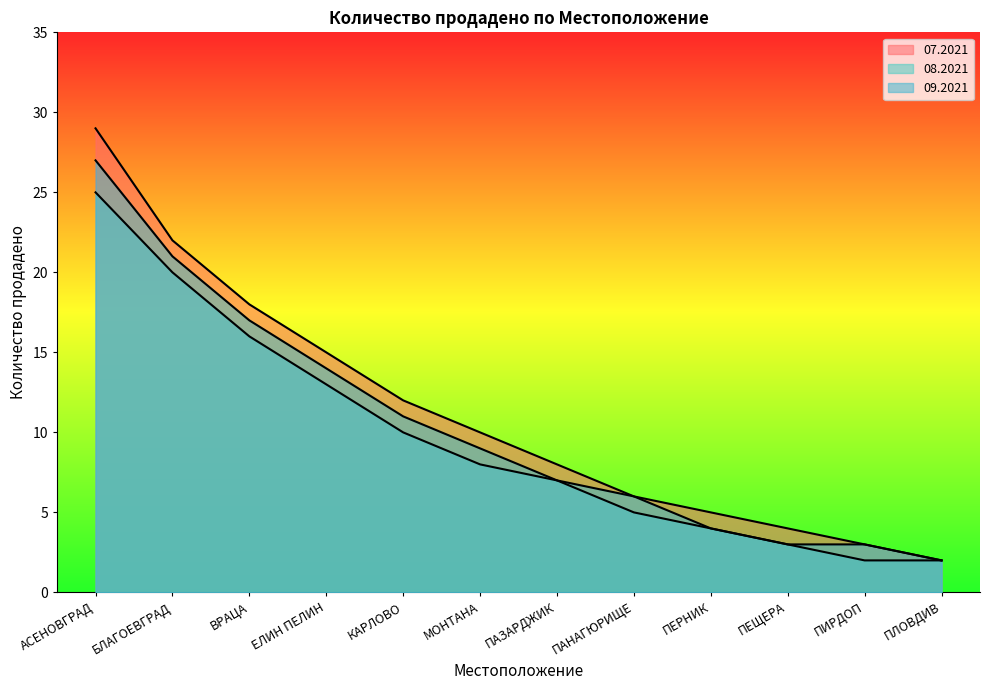

What is the difference between the second highest and second lowest values in the 08.2021 series?

18